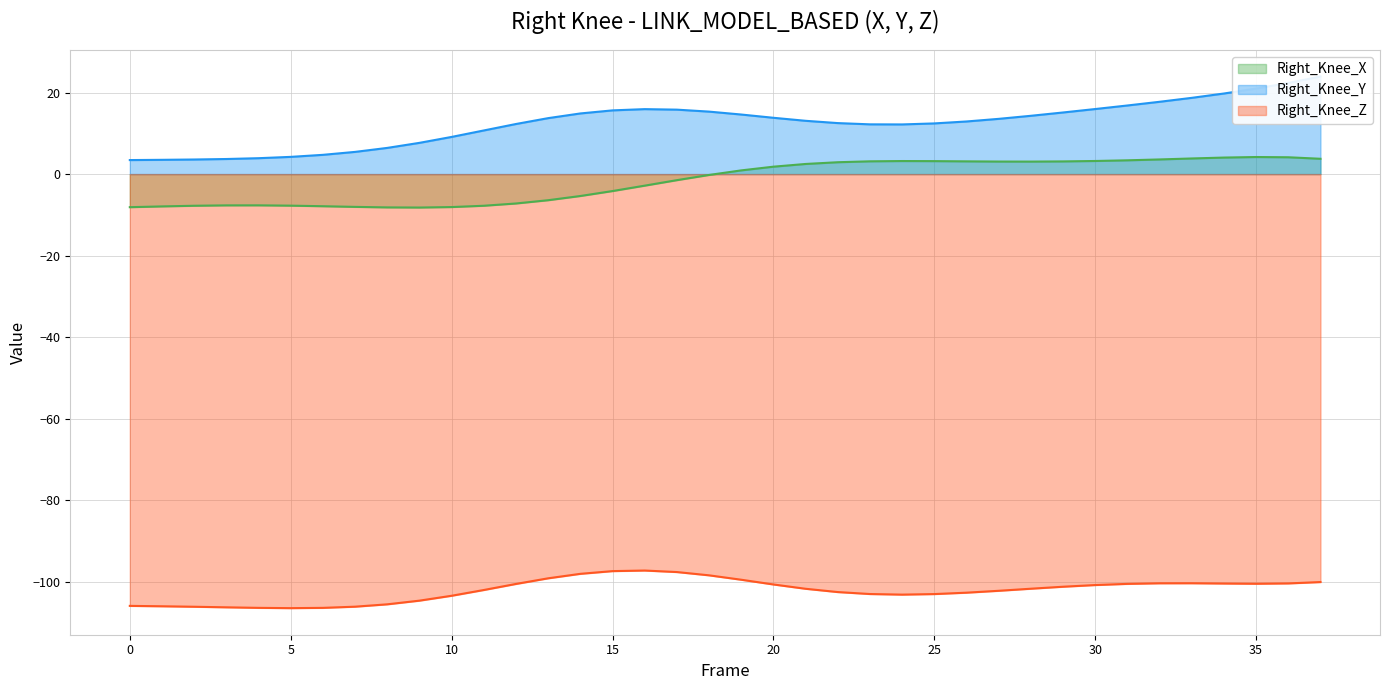

True or false: Right_Knee_Z and Right_Knee_X intersect in this chart.

False